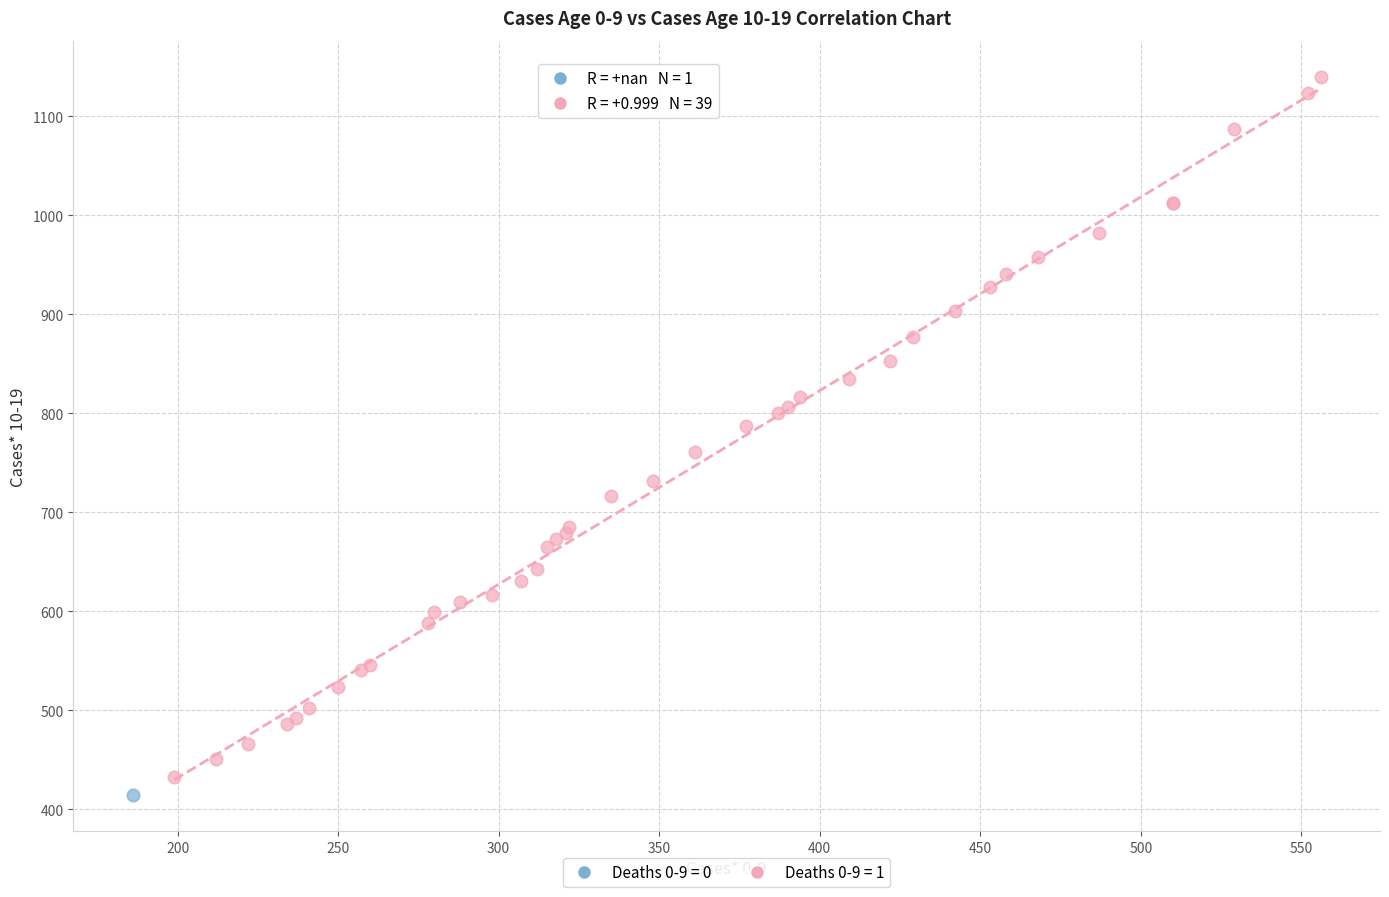

Which series reaches the maximum Y coordinate?

Deaths 0-9 = 1